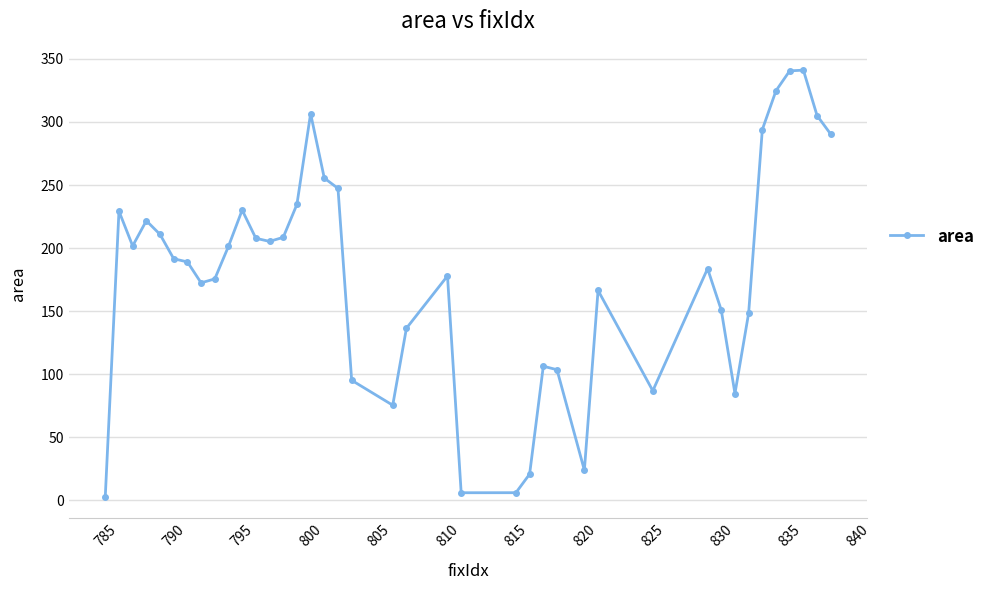

True or false: the data has more than 1 interior local peaks.

True